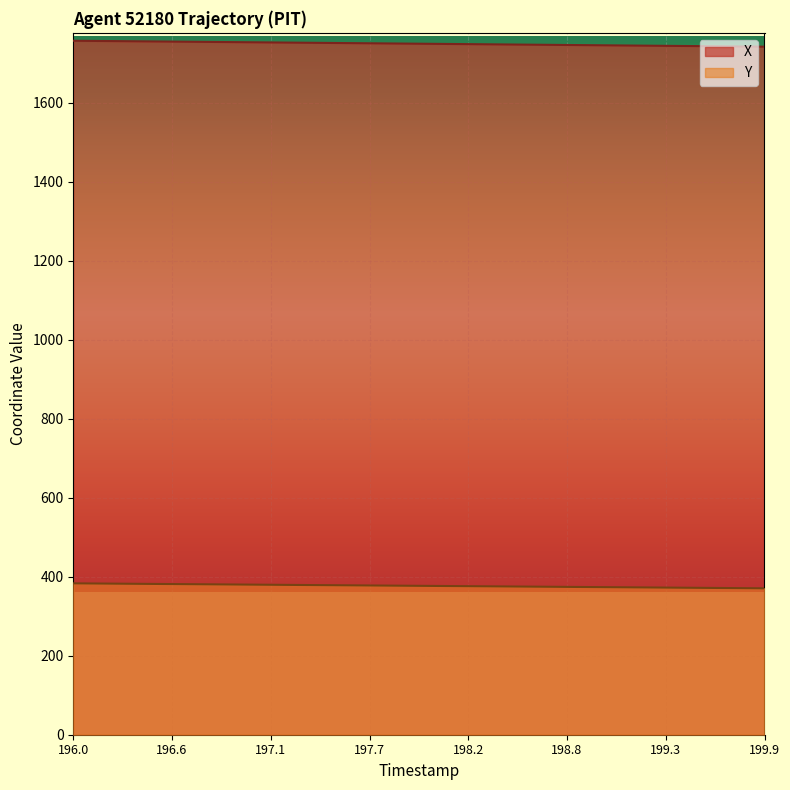

What is the spread (max minus min) of values at 199.9?

1370.9